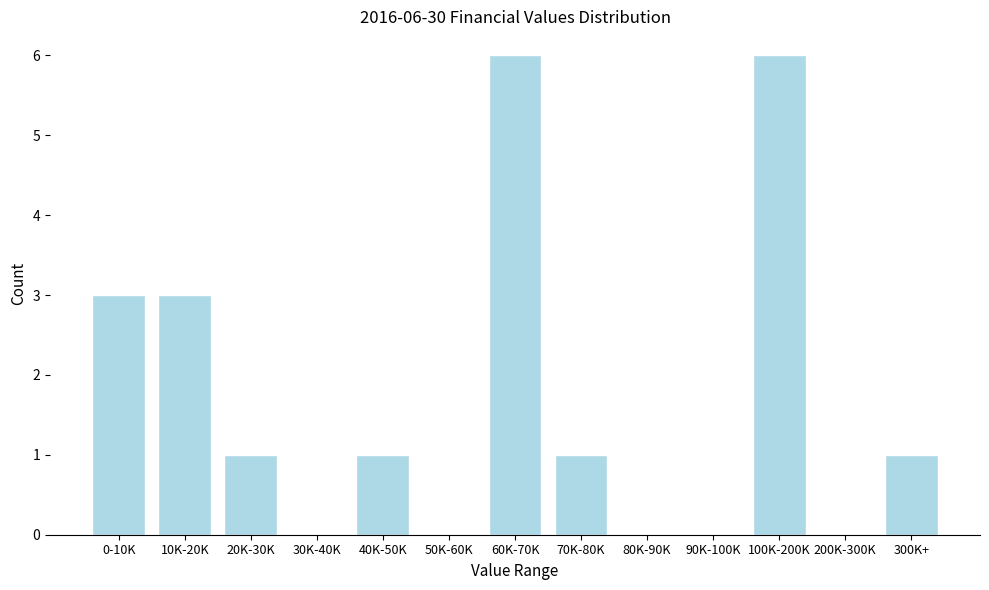

Reading right to left, list all the values displayed in this chart.

300K+=1	200K-300K=0	100K-200K=6	90K-100K=0	80K-90K=0	70K-80K=1	60K-70K=6	50K-60K=0	40K-50K=1	30K-40K=0	20K-30K=1	10K-20K=3	0-10K=3